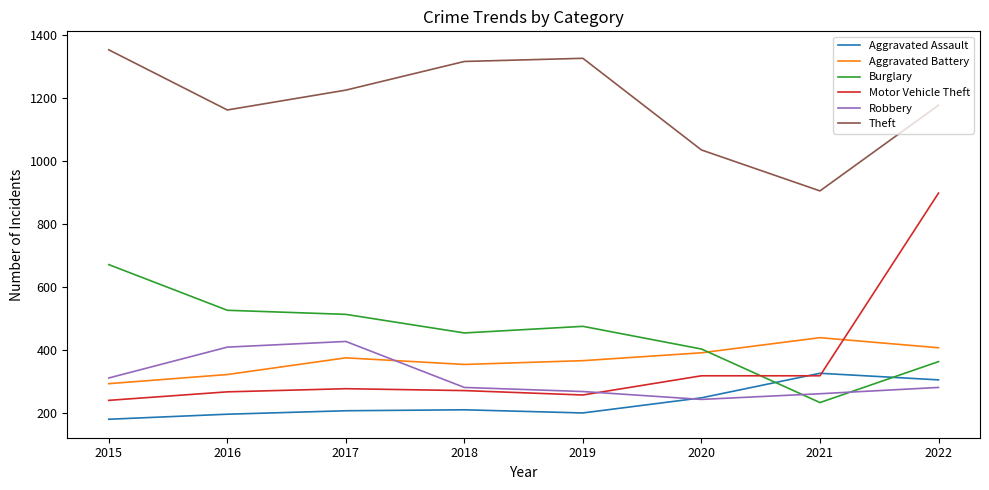

At which category does Robbery reach its first local peak?

2017